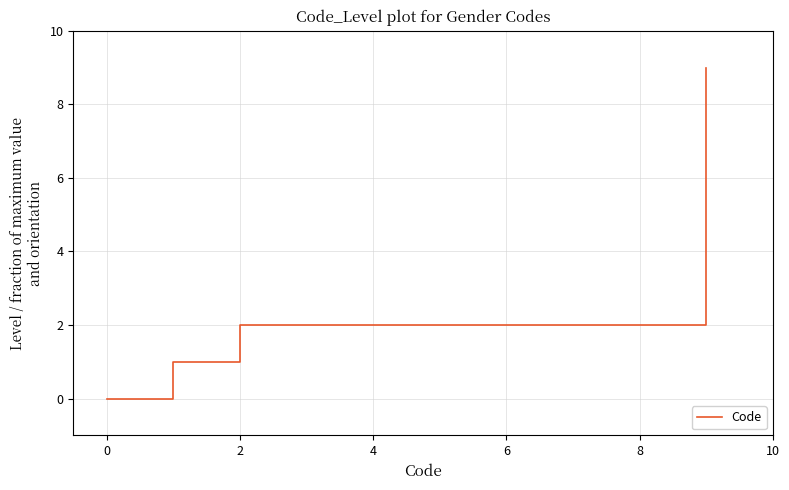

True or false: the data has more than 1 interior local peaks.

False